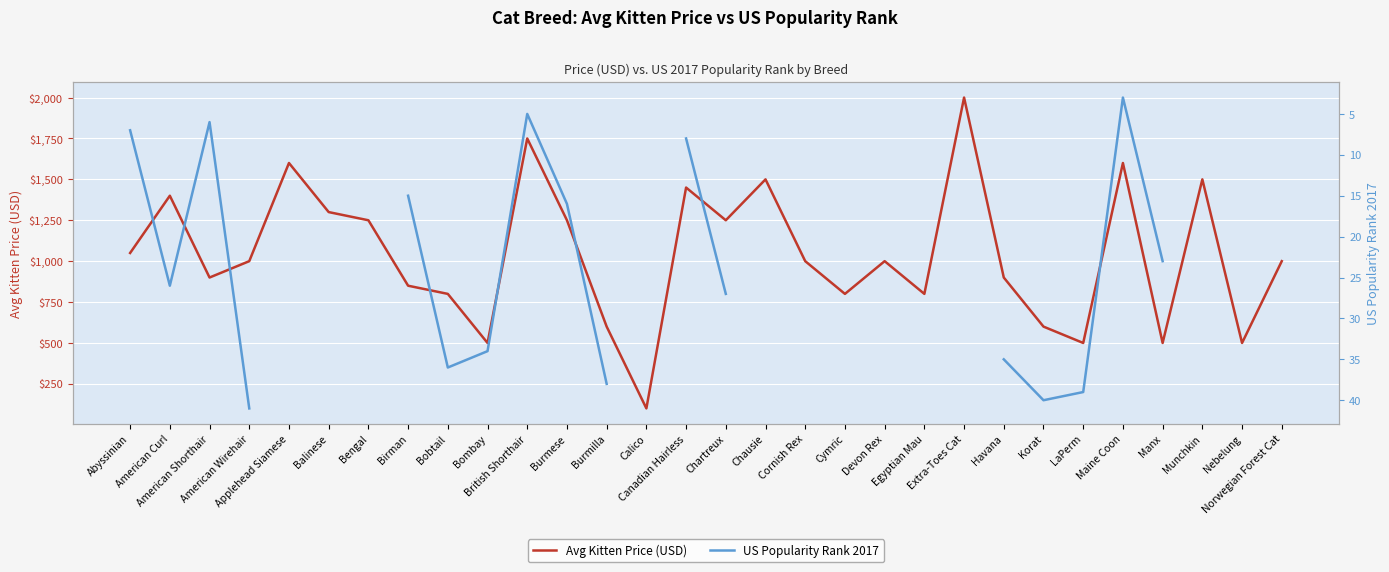

The US Popularity Rank 2017 series shows 40.0 at Korat. True or false?

True